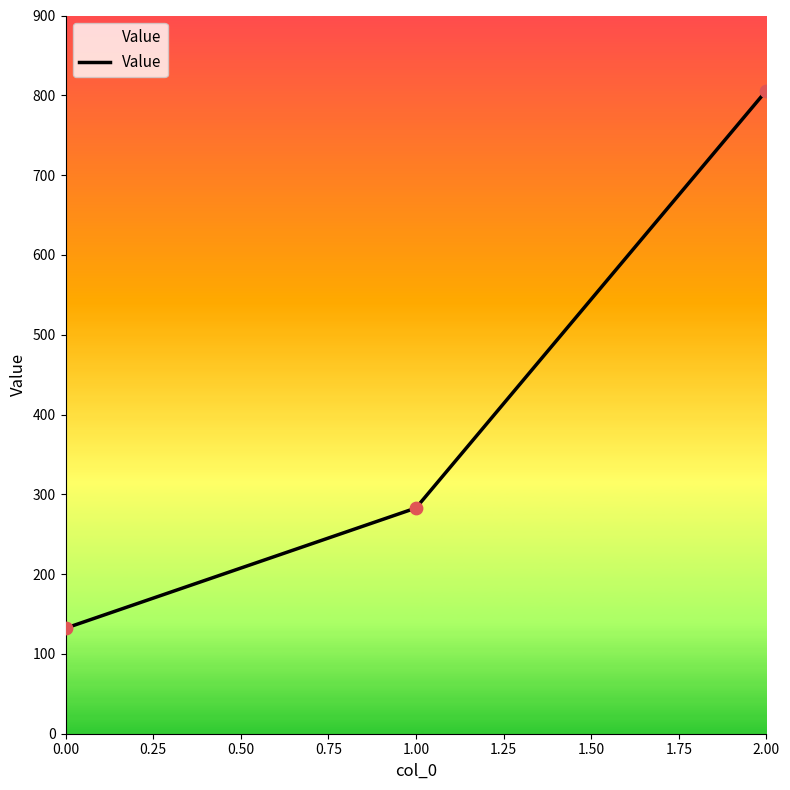

What is the change in value from 1.00 to 2.00?

+523.1